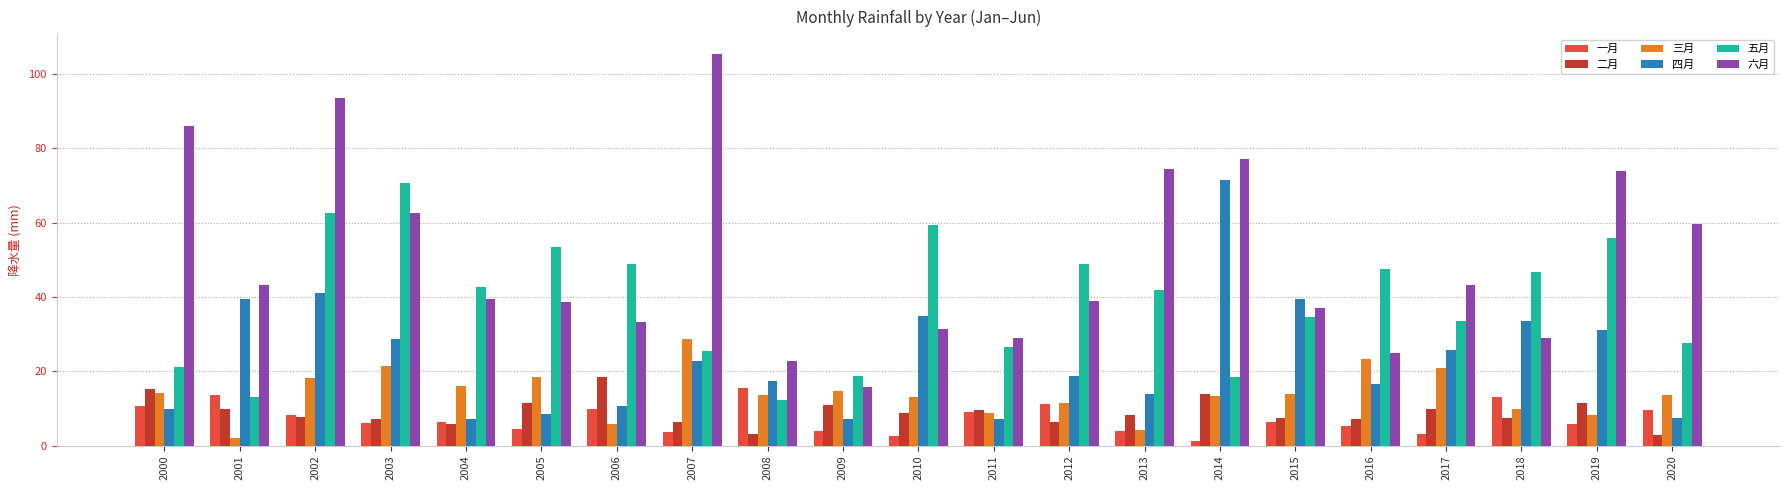

What is the sum of all 四月 values?

492.8